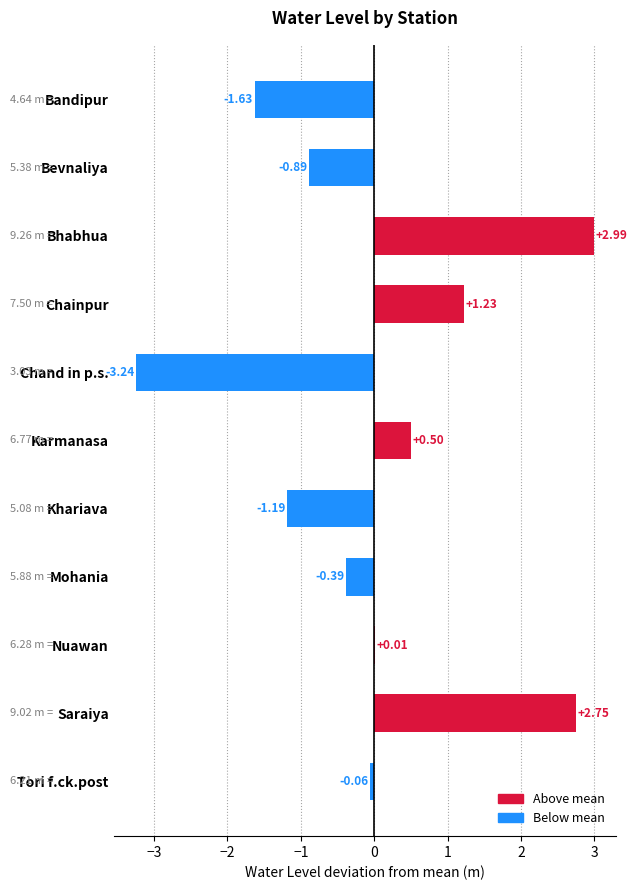

Between Saraiya and Chainpur, which is larger?

Saraiya